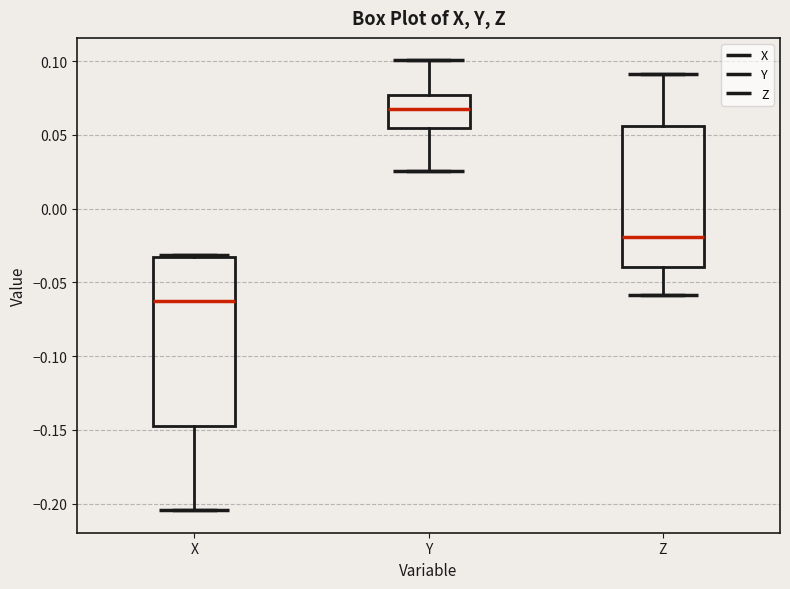

Which box is the tallest, from its lower edge to its upper edge?

X